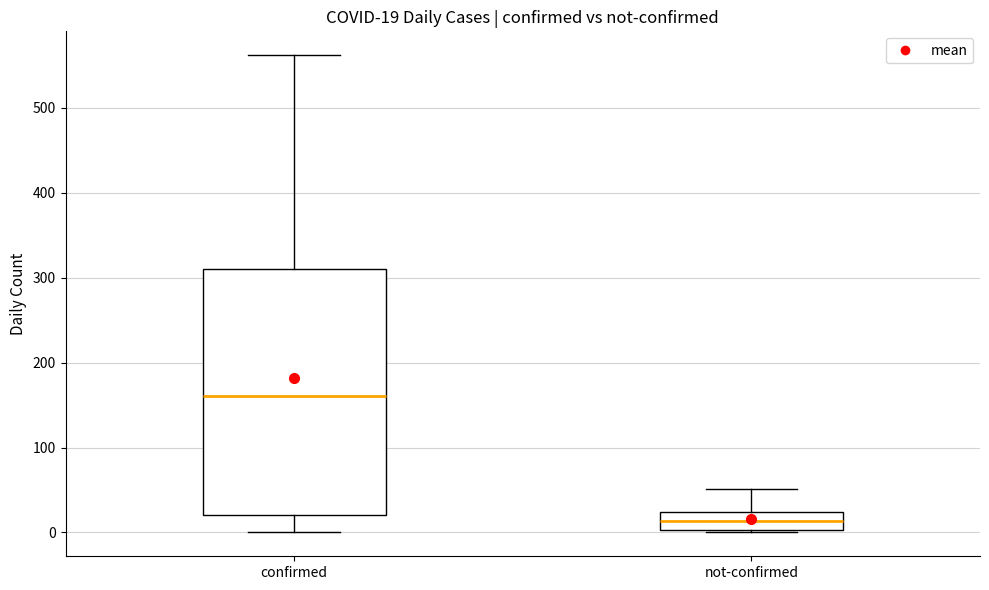

Which box's median line is the highest?

confirmed